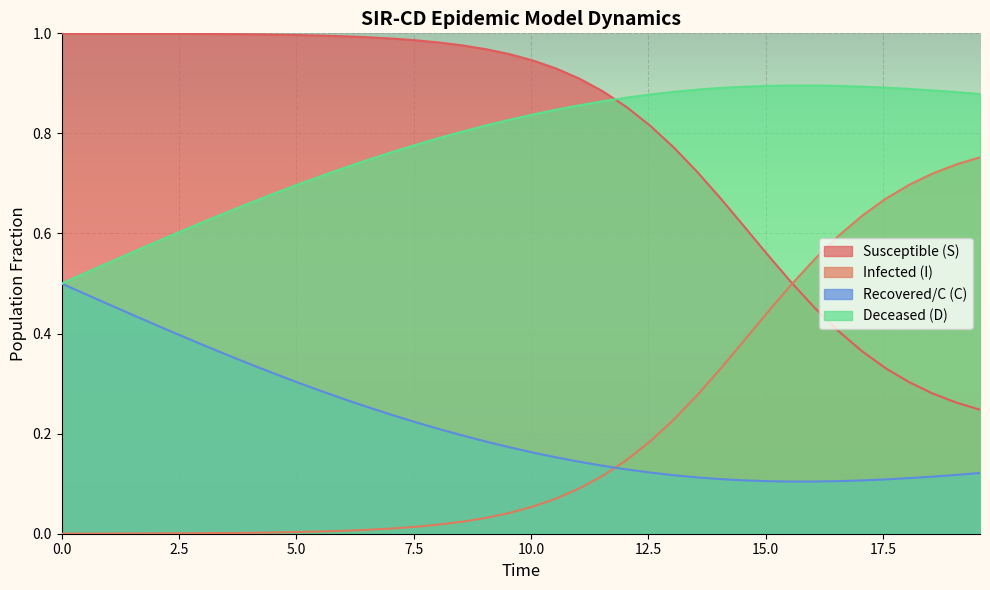

True or false: Deceased (D) and Susceptible (S) cross at least once.

True